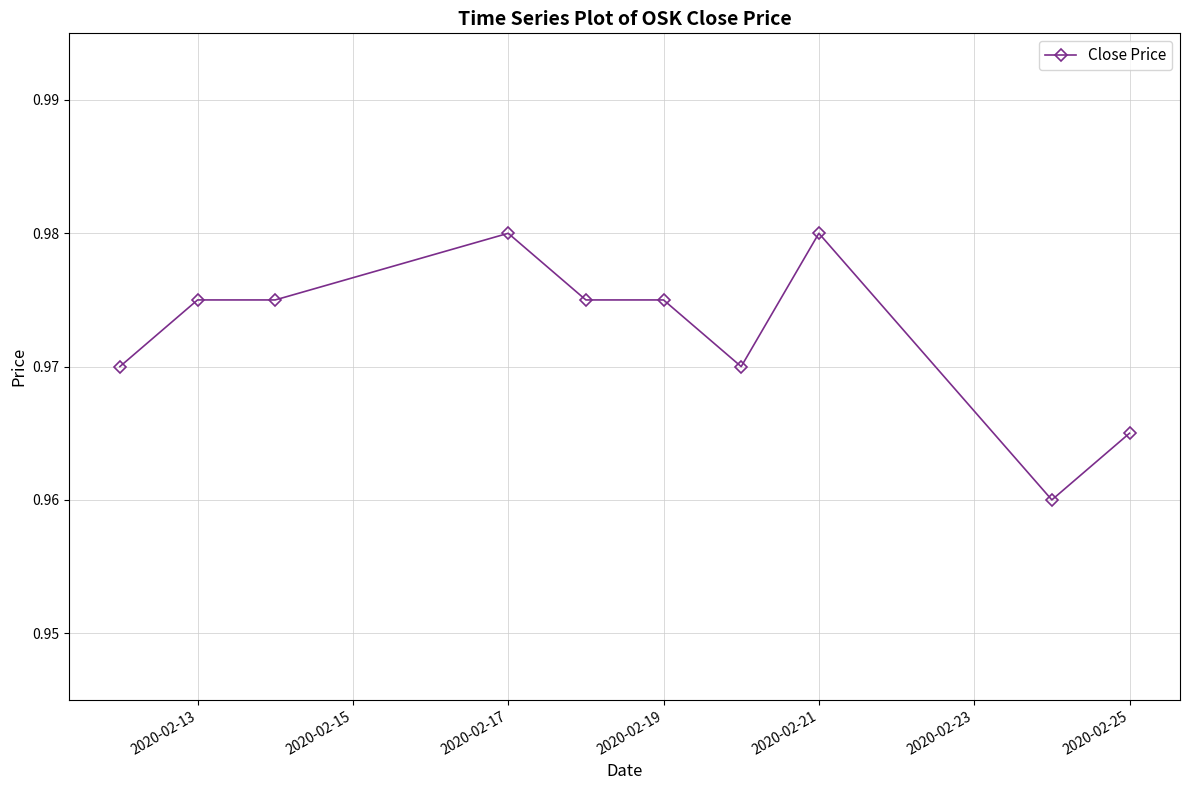

True or false: there are more than 1 points higher than both neighbors.

True